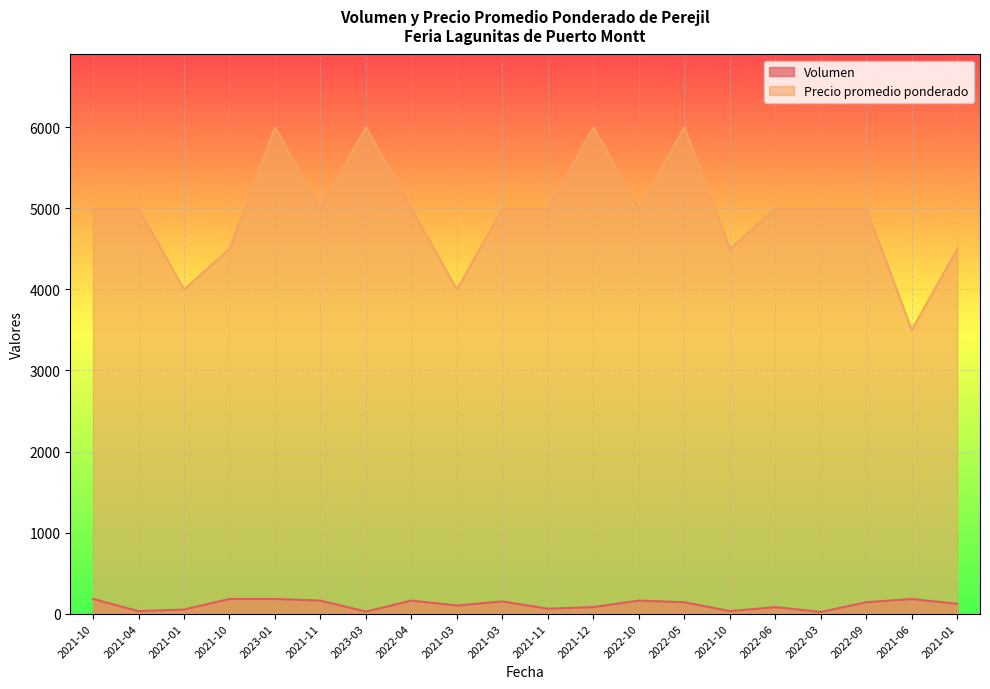

What is the spread (max minus min) of values at 2021-01?

3950